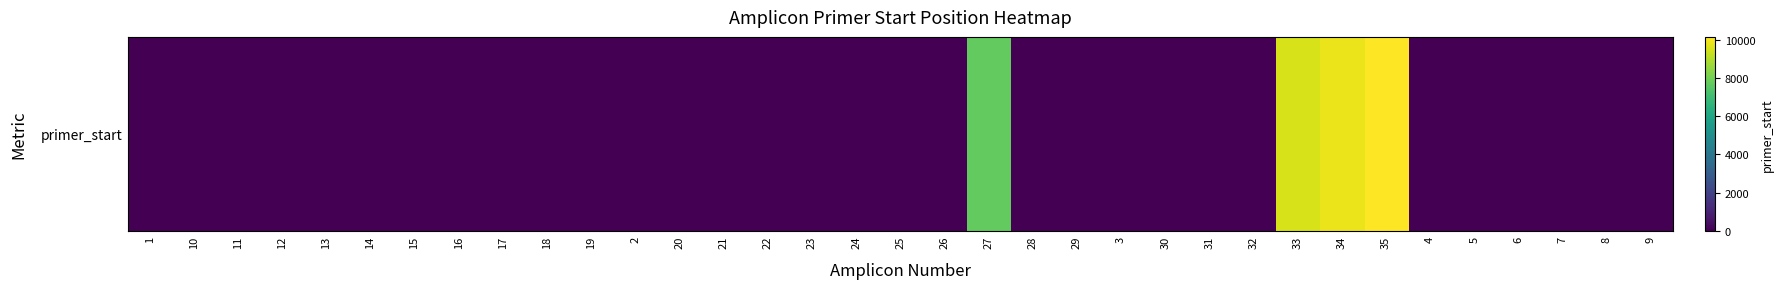

Reading right to left, list all the values displayed in this chart.

0	0	0	0	0	0	10141	9839	9531	0	0	0	0	0	0	7708	0	0	0	0	0	0	0	0	0	0	0	0	0	0	0	0	0	0	0